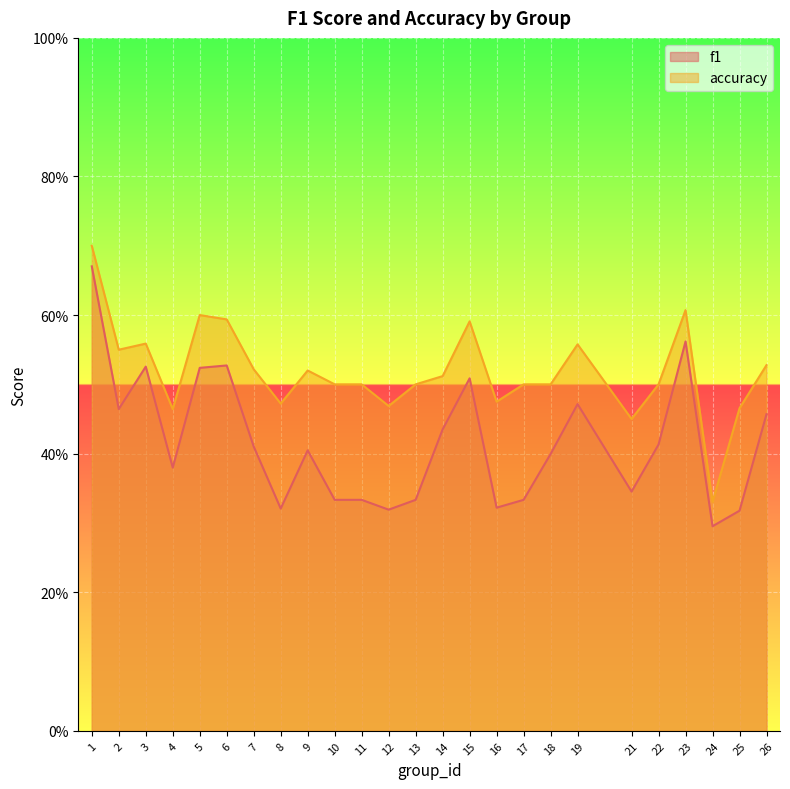

What is the value of the f1 point at the 12th from the left?

0.3